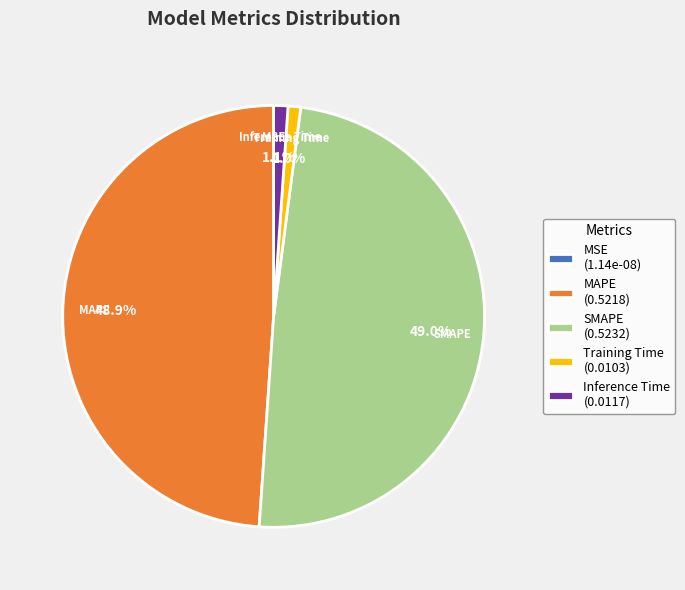

To the nearest percent, what percentage of the pie is SMAPE?

49%